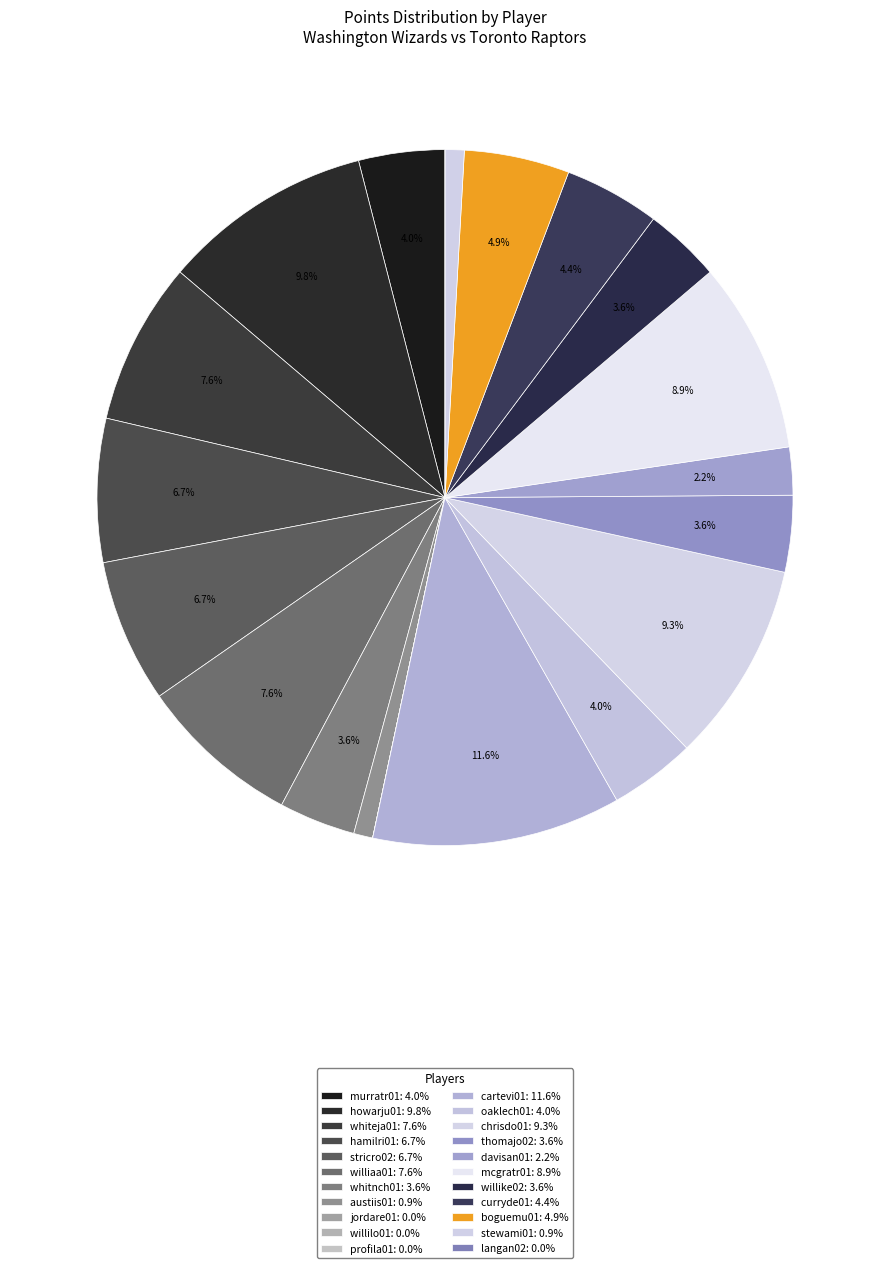

How many segments does this pie chart have?

22